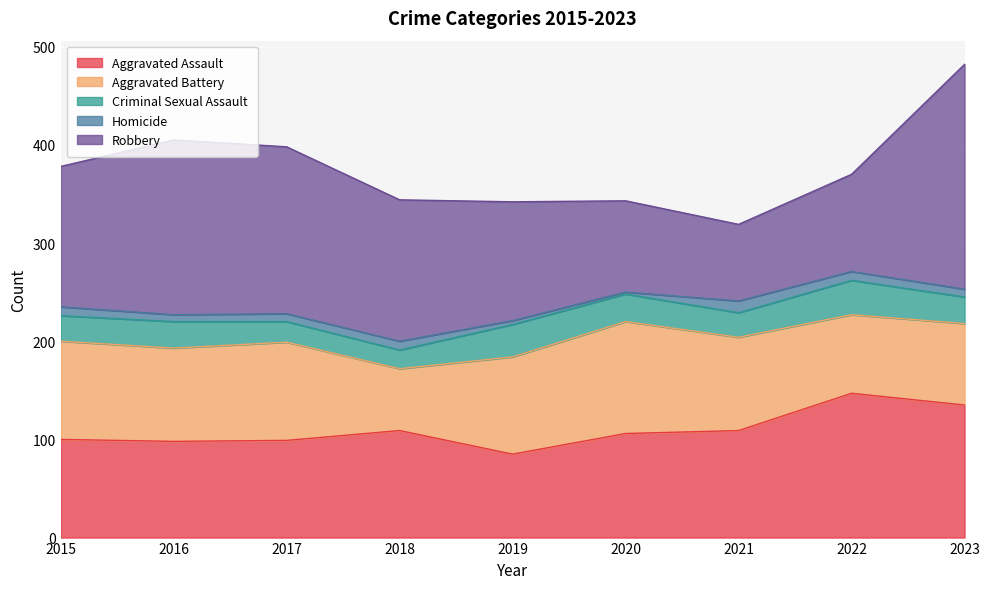

Rank the categories by Homicide value from lowest to highest.

2020, 2019, 2016, 2017, 2023, 2015, 2018, 2022, 2021